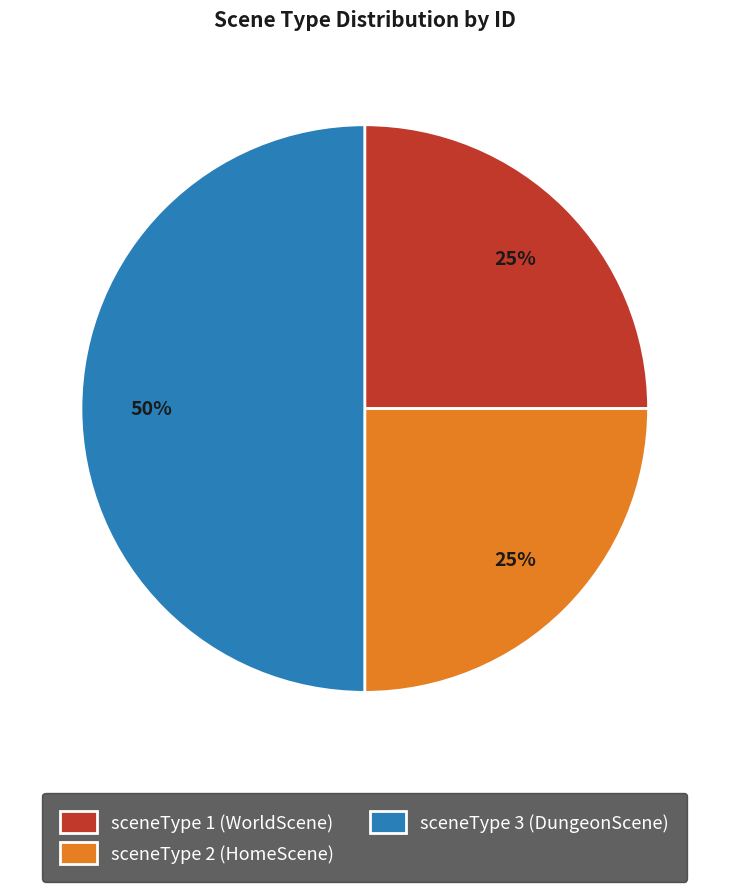

How many slices are in this pie chart?

3